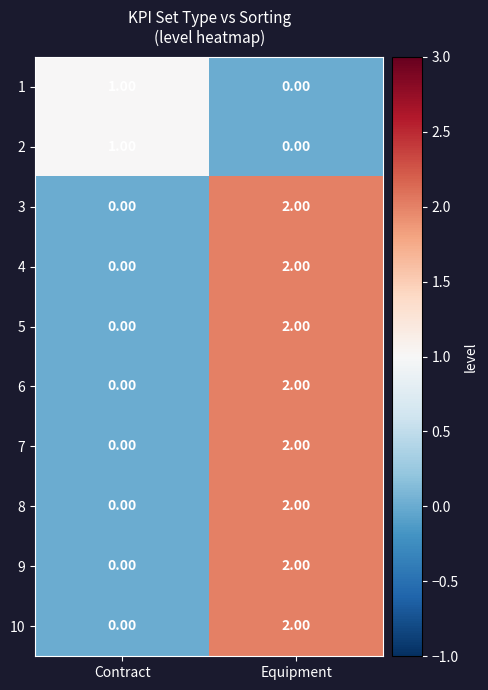

List the labels in order of 6 value, smallest first.

Contract, Equipment